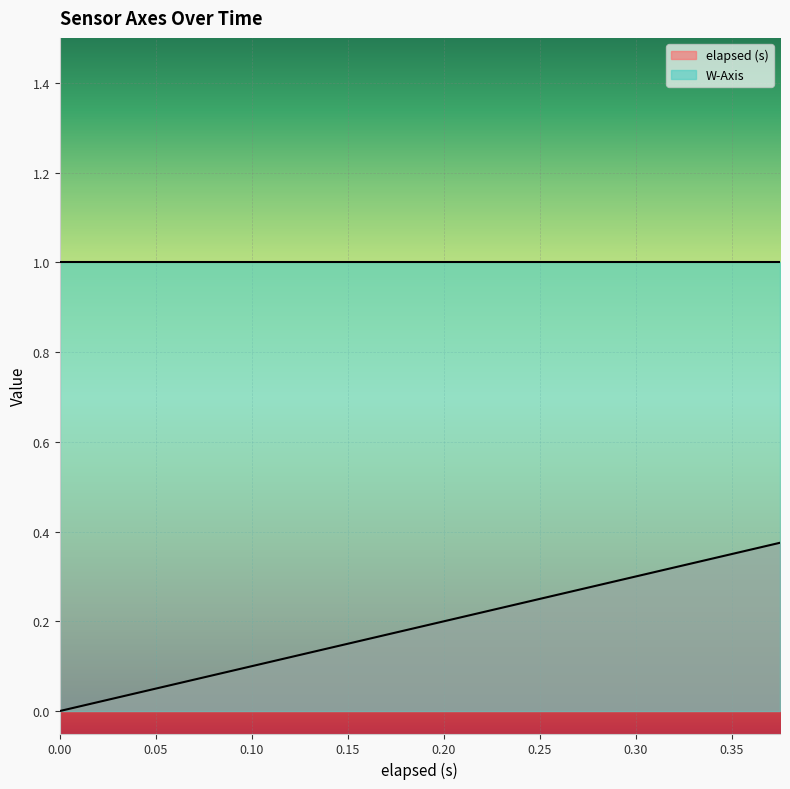

Reading right to left, extract all data points from this chart.

0.4	0.3	0.3	0.3	0.3	0.3	0.3	0.2	0.2	0.2	0.2	0.2	0.1	0.1	0.1	0.1	0.1	0.0	0.0	0.0